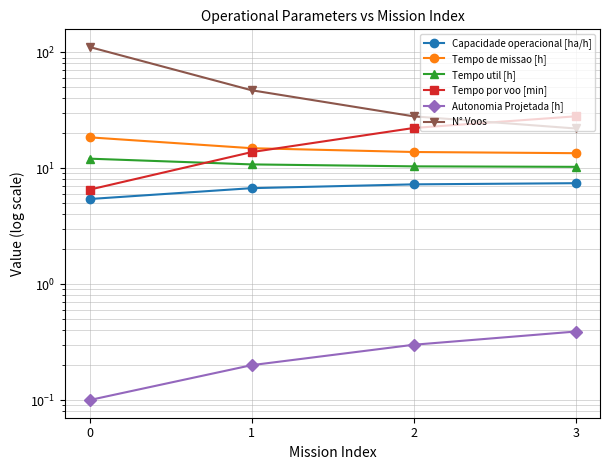

Reading left to right, list all the values displayed in this chart.

Capacidade operacional [ha/h]: 5.4	6.7	7.3	7.4
Tempo de missao [h]: 18.4	14.9	13.8	13.5
Tempo util [h]: 12.1	10.8	10.4	10.3
Tempo por voo [min]: 6.5	13.8	22.2	28.0
Autonomia Projetada [h]: 0.1	0.2	0.3	0.4
N° Voos: 111.0	47.0	28.0	22.0